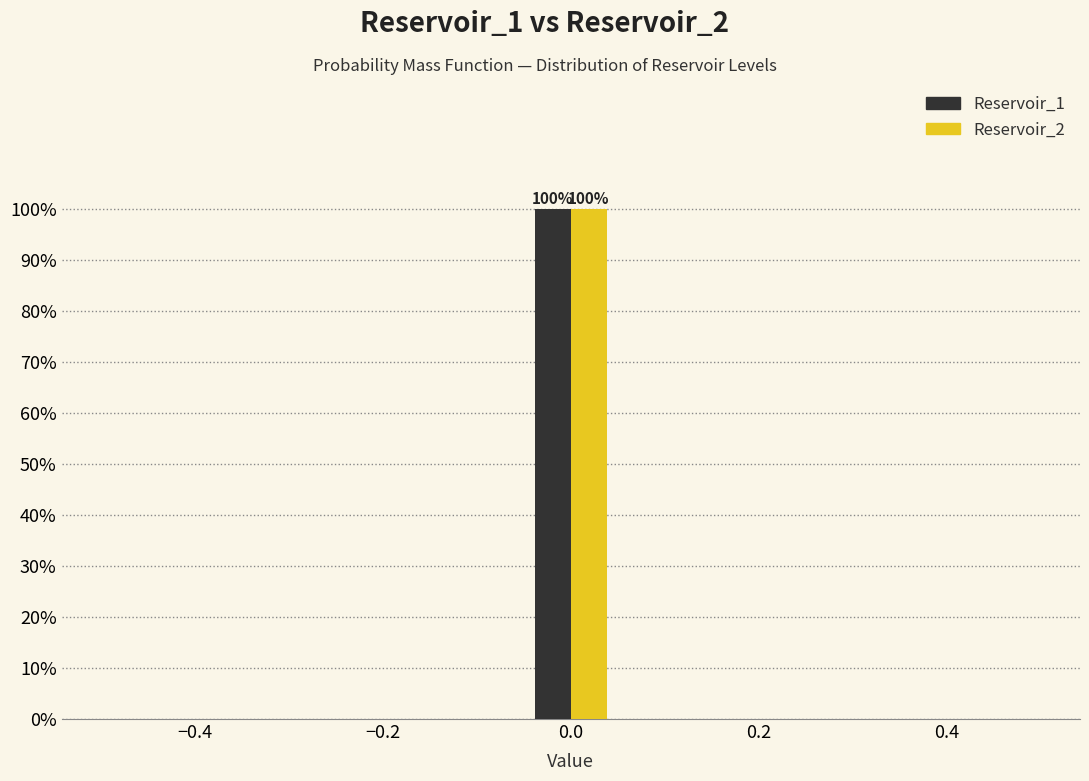

In the Reservoir_2 series, which range on the x-axis has the tallest bar?

-0.04 to 0.04